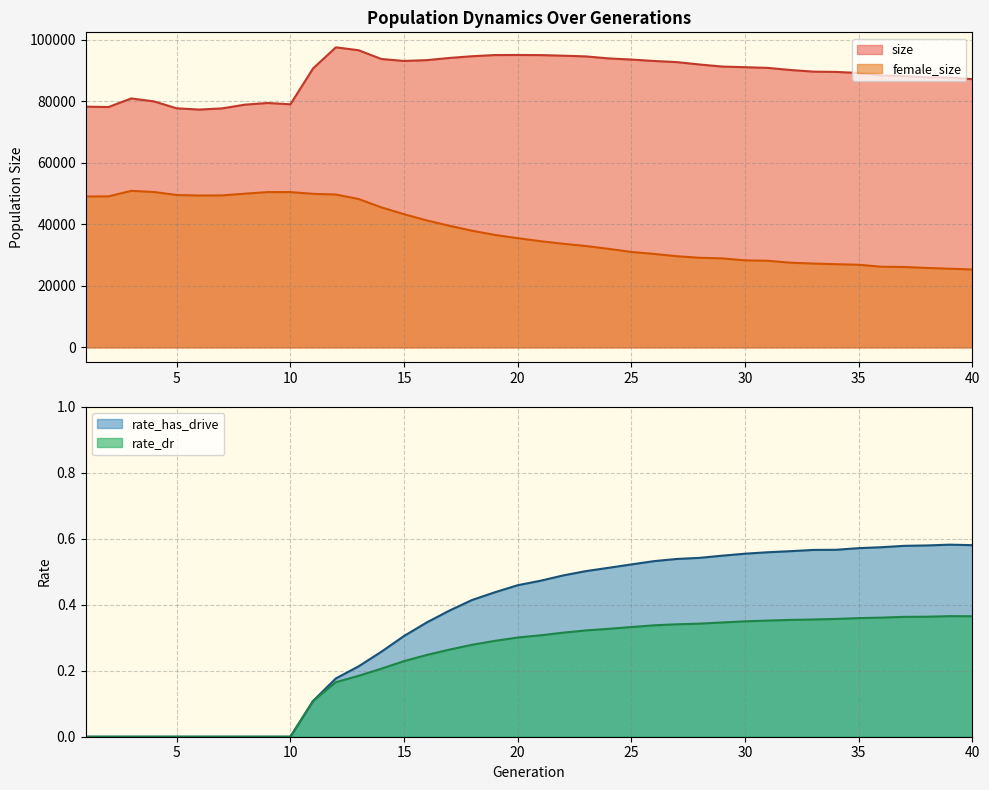

What is the spread (max minus min) of values at 21?

95059.7